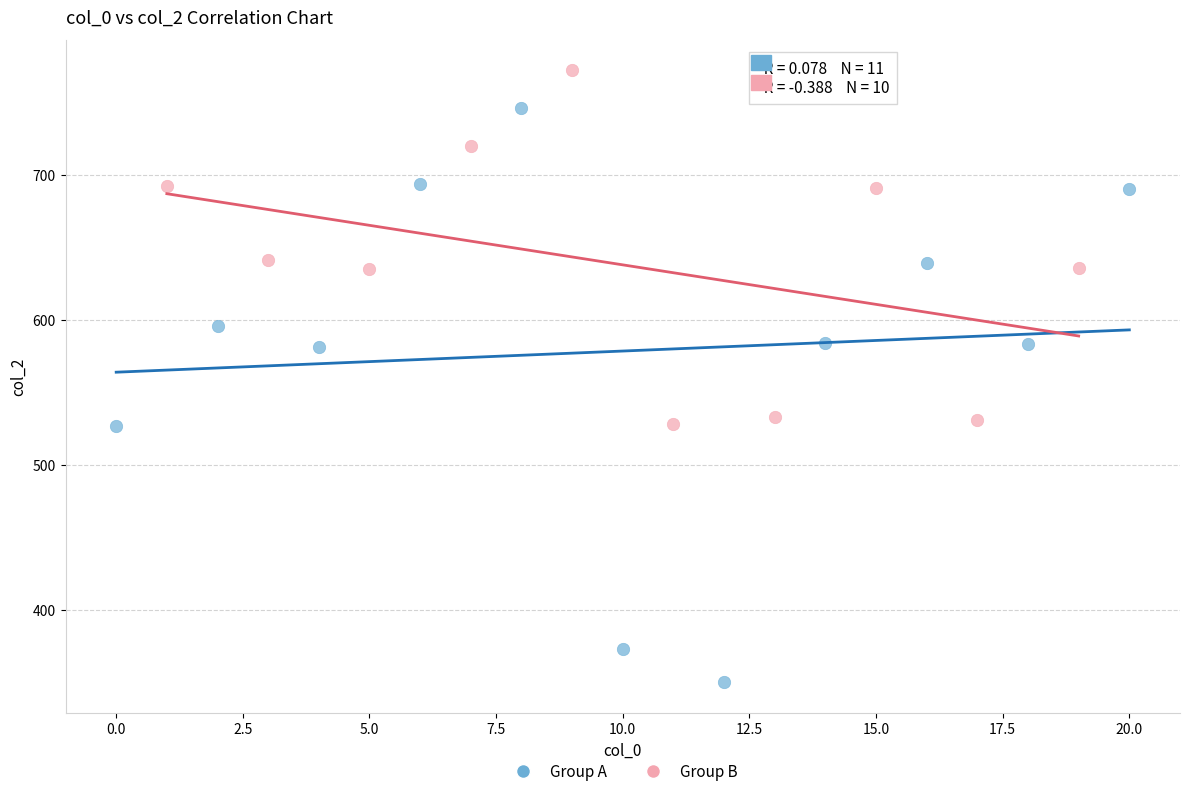

Which series has the widest spread of Y values?

Group A